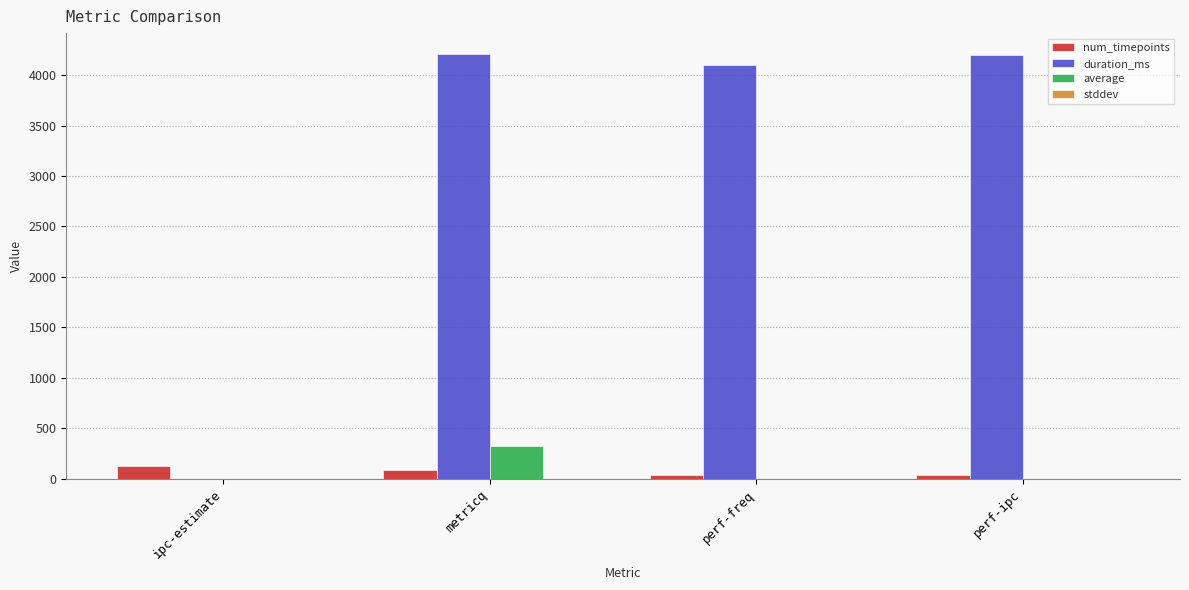

Which series has the widest spread of values?

duration_ms